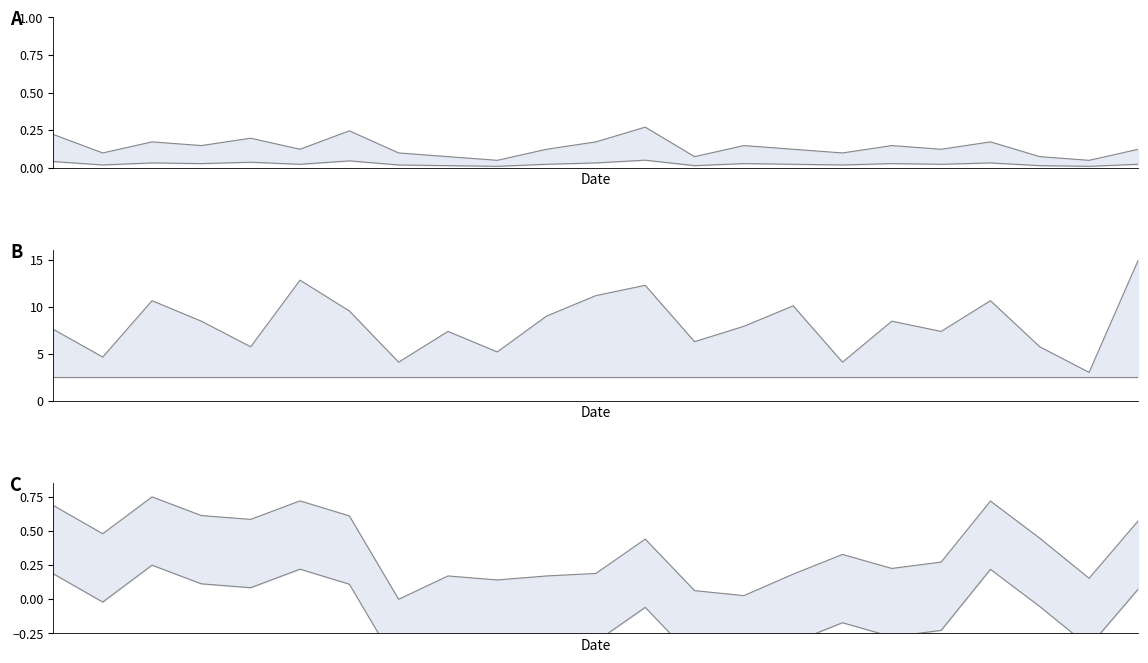

How many categories are shown in the chart?

23